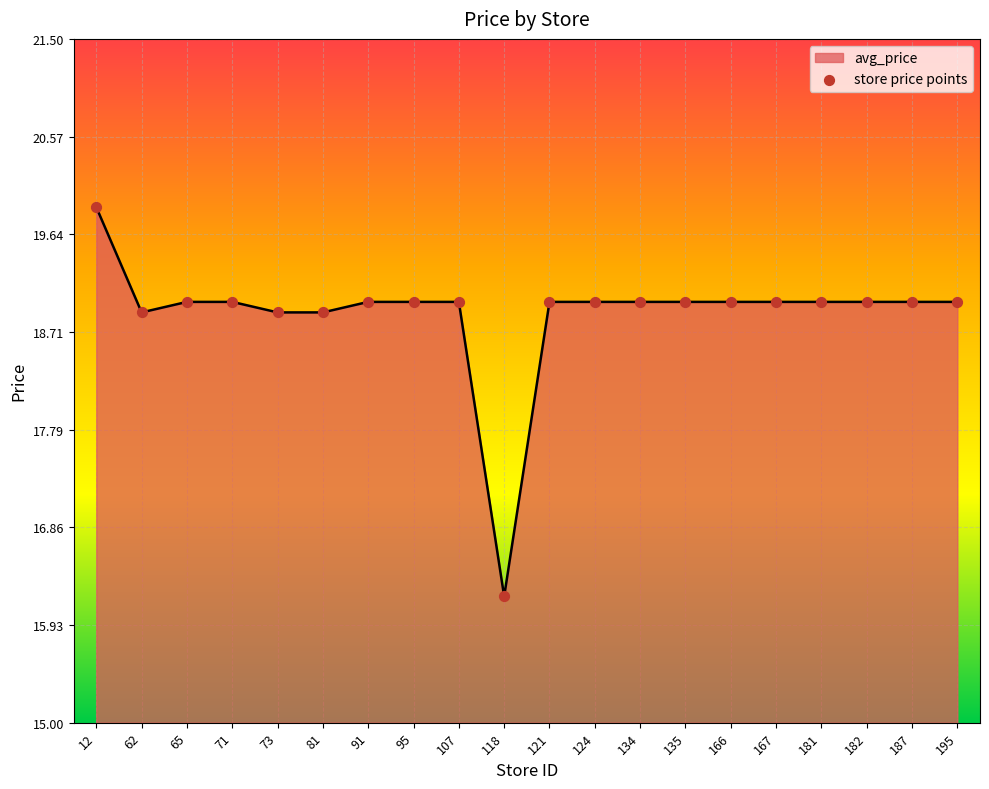

Approximately how many times larger is the value at 166 compared to 118?

1.2